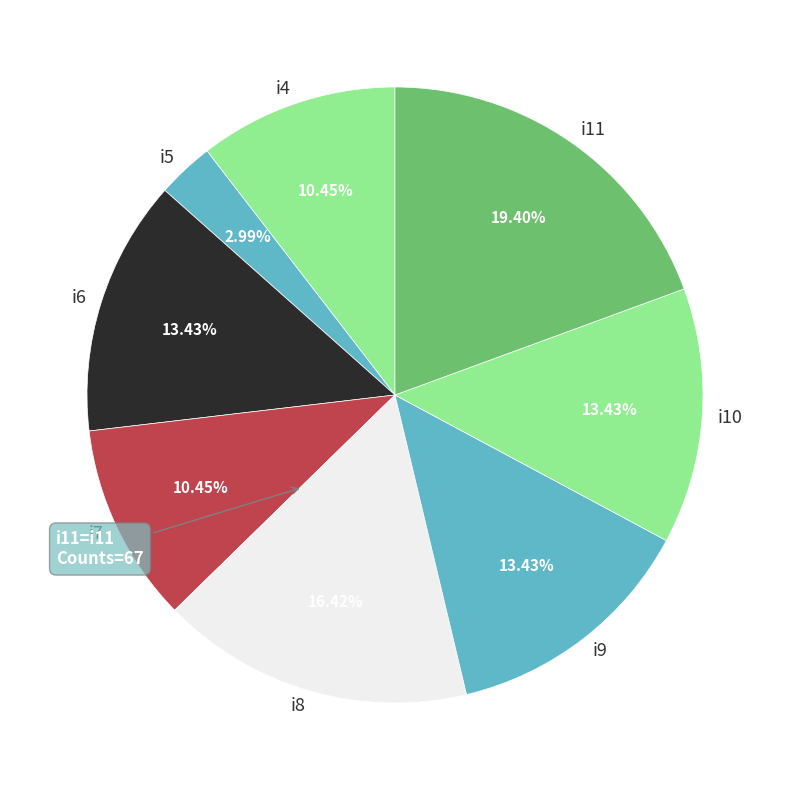

Approximately how many times larger is the value at i8 compared to i9?

1.2